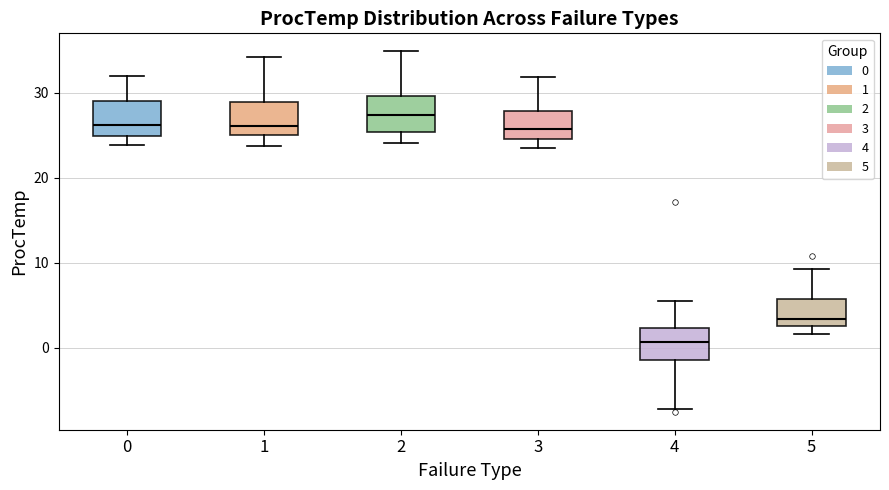

Which box has the highest median line?

2